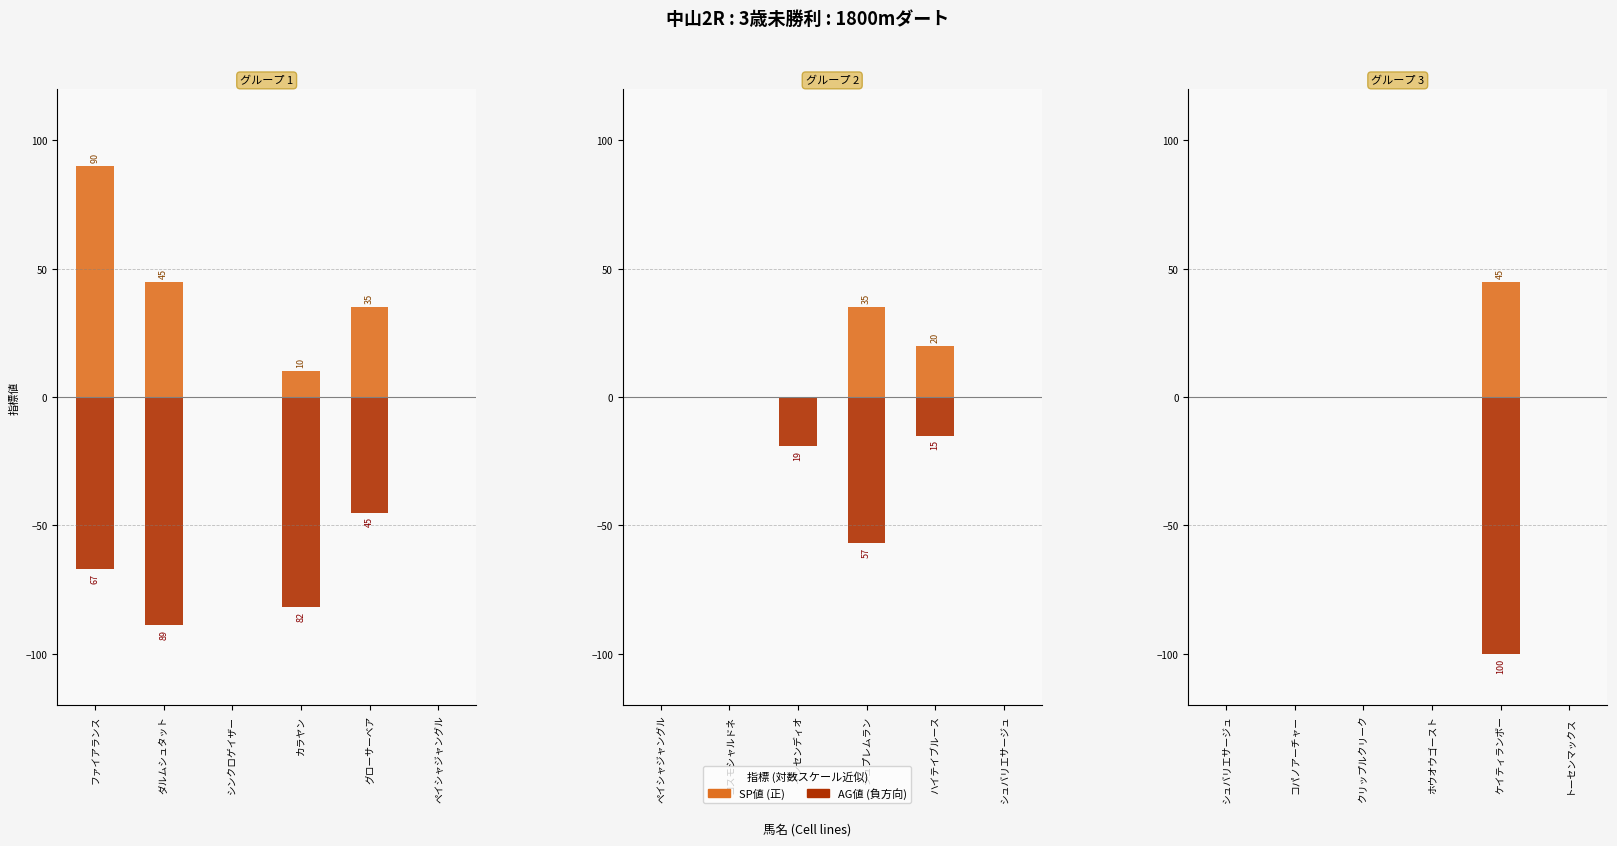

Is it true that AG値 equals -54 at トーセンマックス?

False